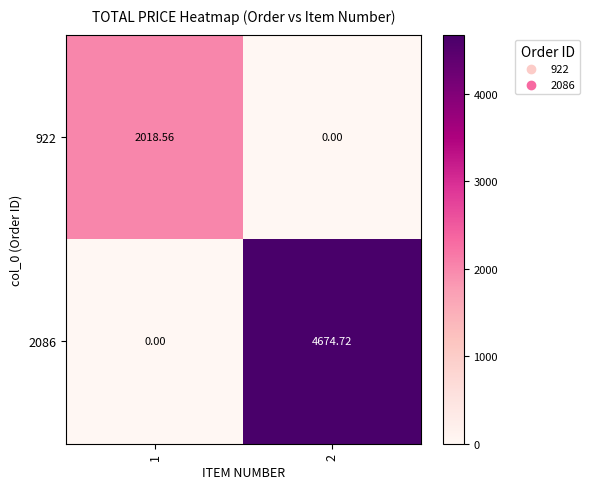

Is the value of 922 at 1 greater than the value of 2086 at 2?

No